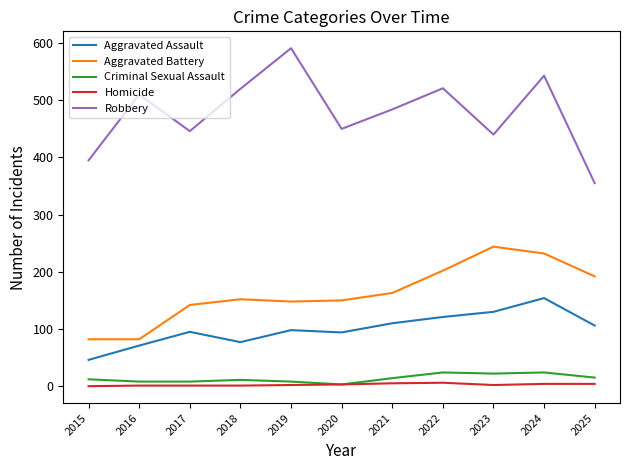

At which category is the sum across all series the highest?

2024